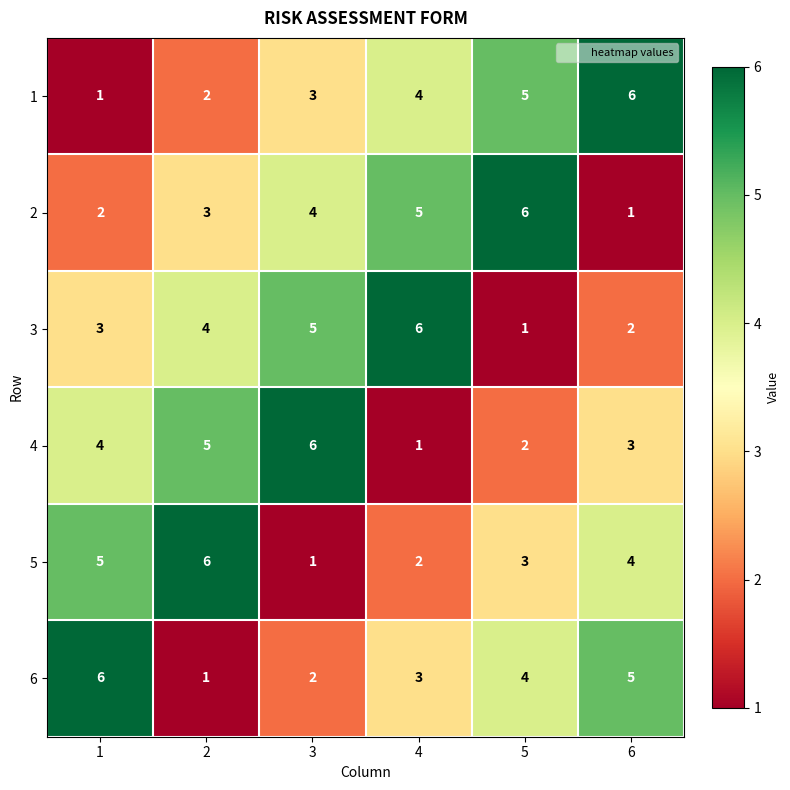

What is the difference between the maximum and minimum values in the 4 series?

5